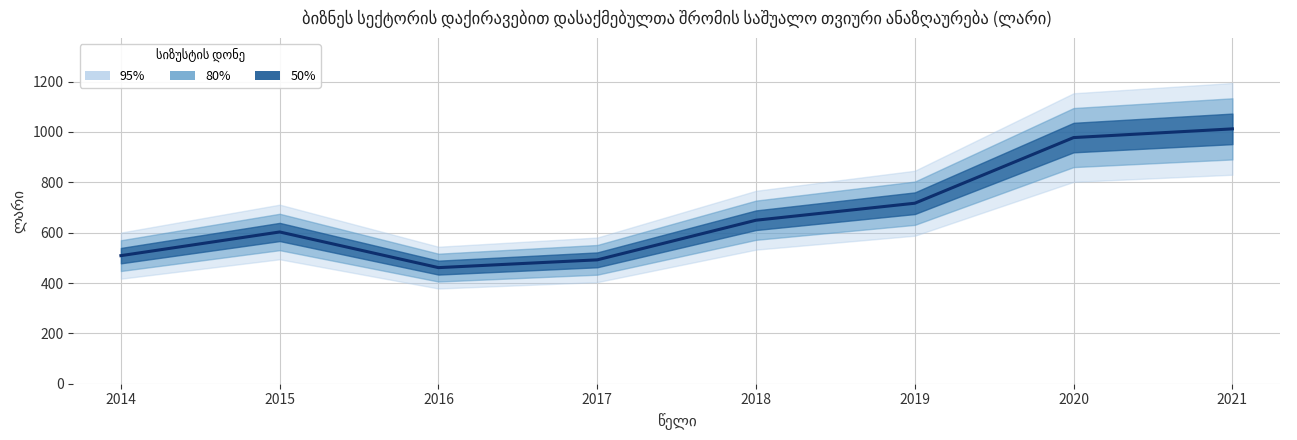

How many data points are less than 649?

4